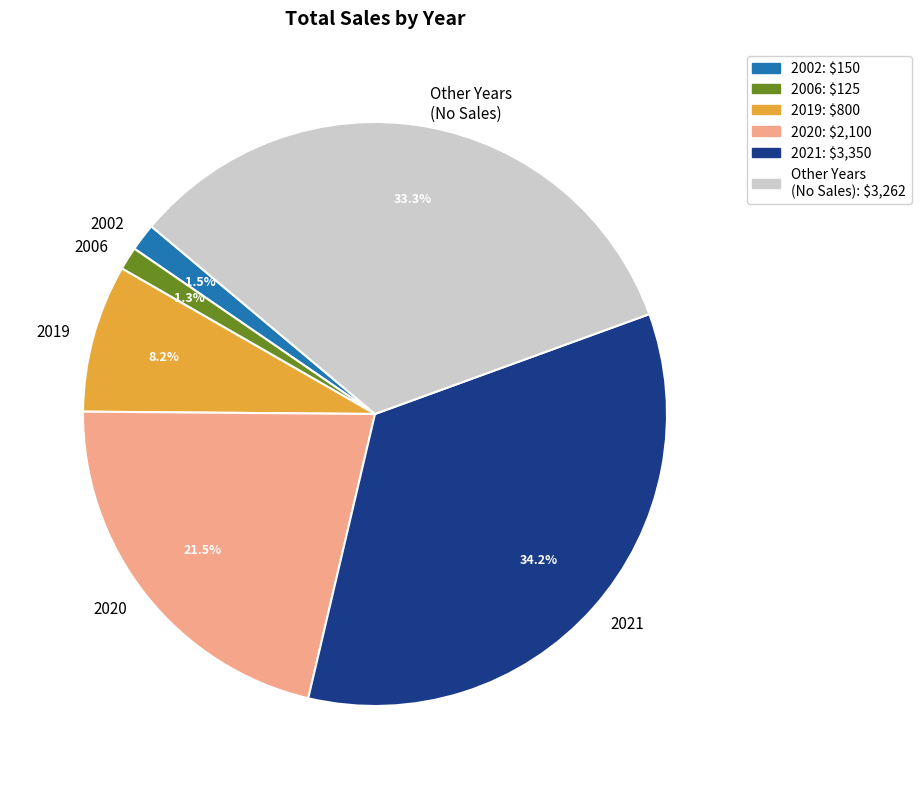

Is the sum of 2021 and 2006 greater than half?

No